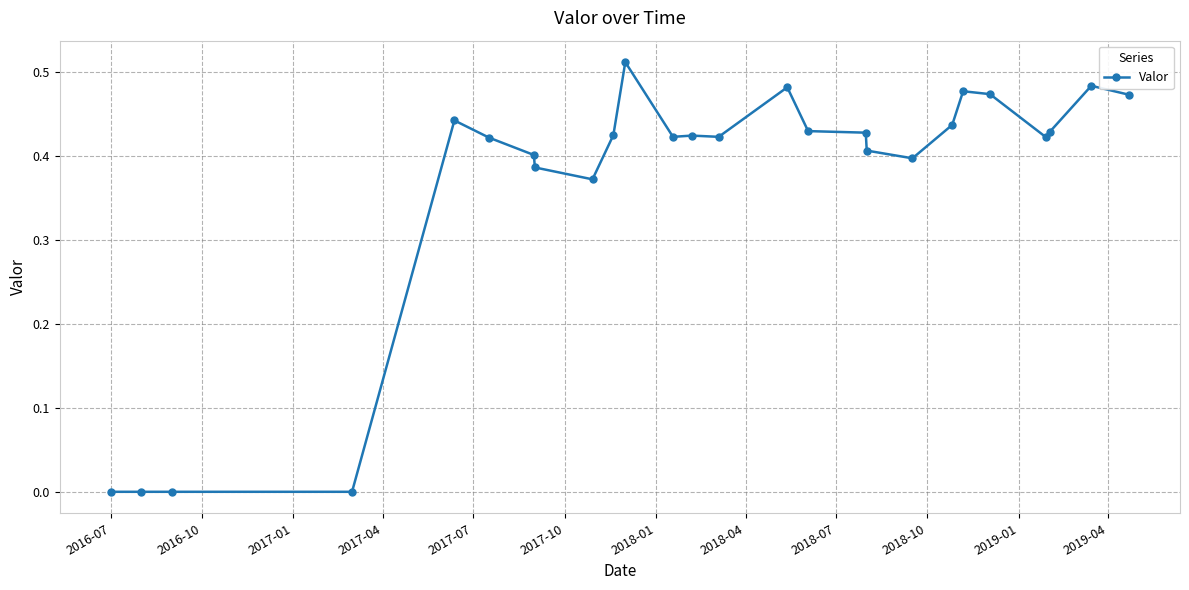

True or false: there are more than 1 points higher than both neighbors.

True